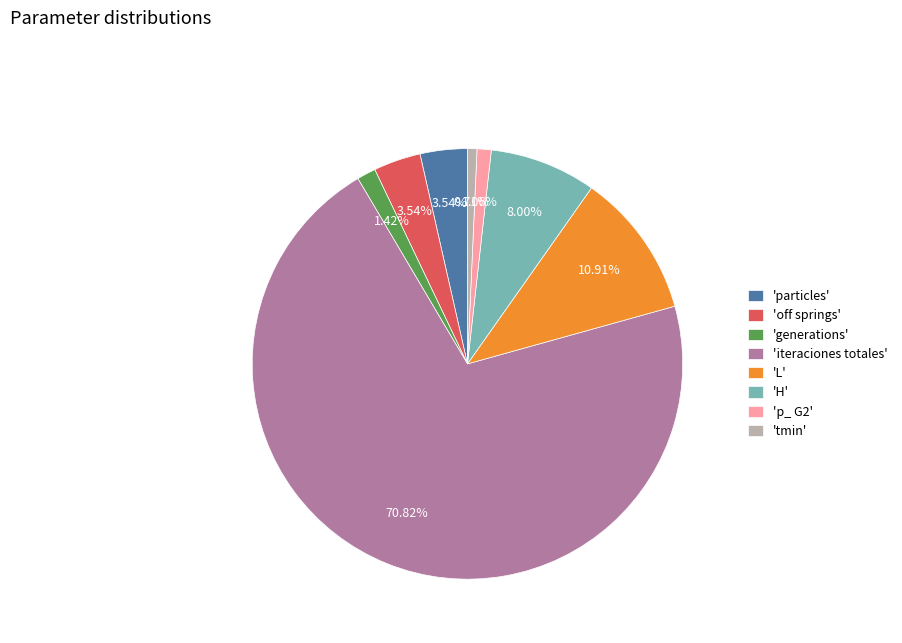

Which has a higher value, 'generations' or 'off springs'?

'off springs'